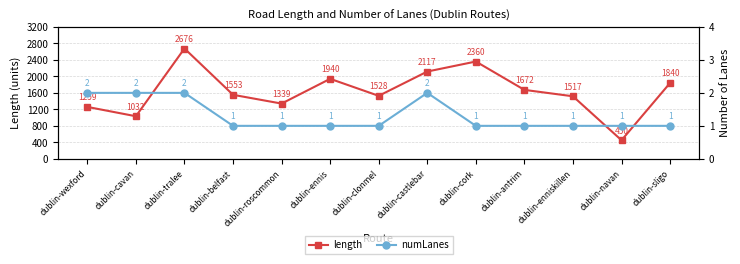

Between dublin-tralee and dublin-roscommon, which series saw the biggest shift?

length